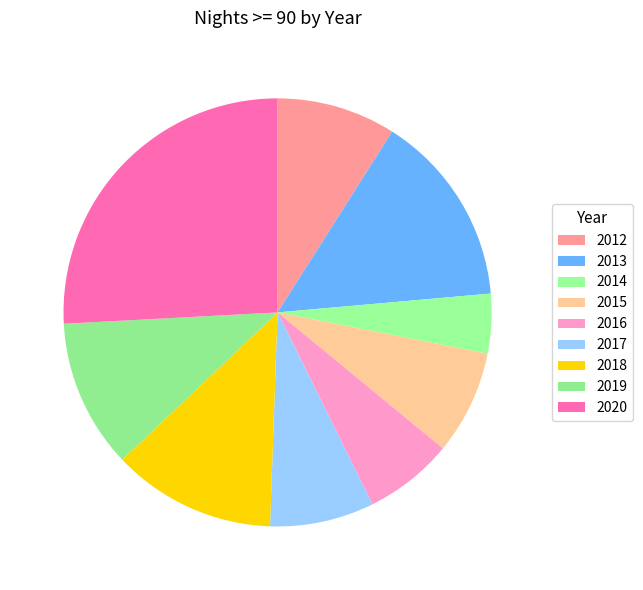

To the nearest percent, what portion does 2012 represent?

9%